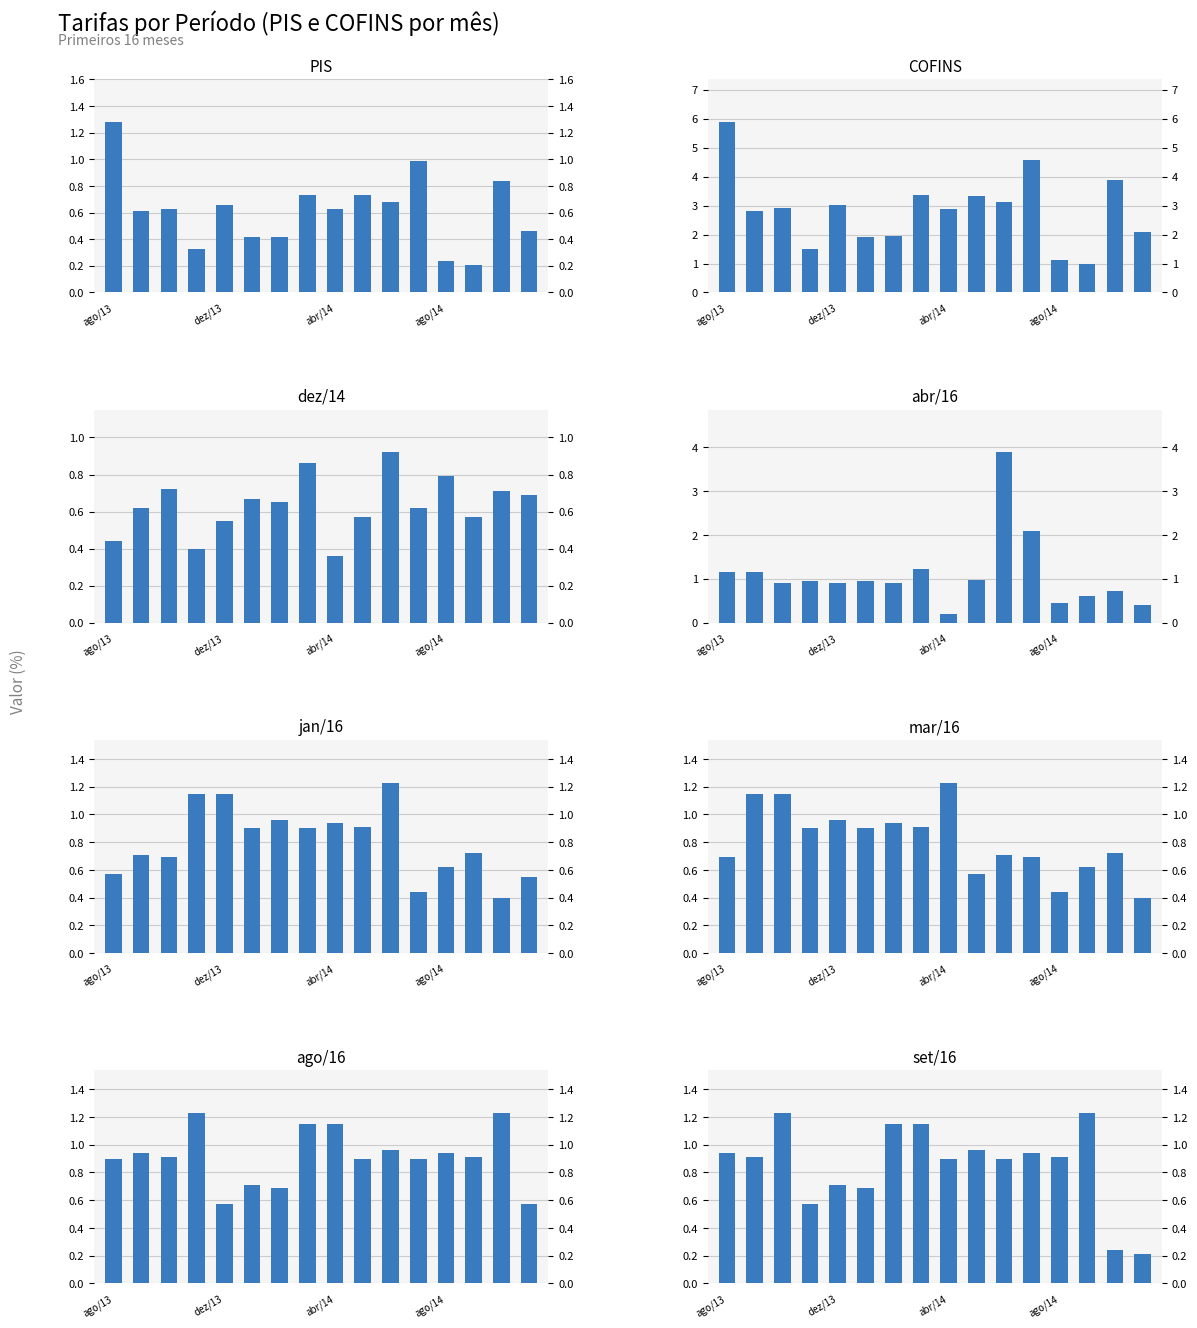

Which series has the widest spread of values?

COFINS